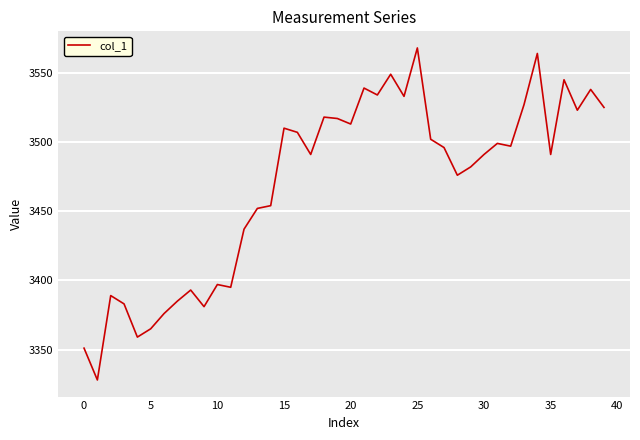

What is the difference between the maximum and minimum values?

240